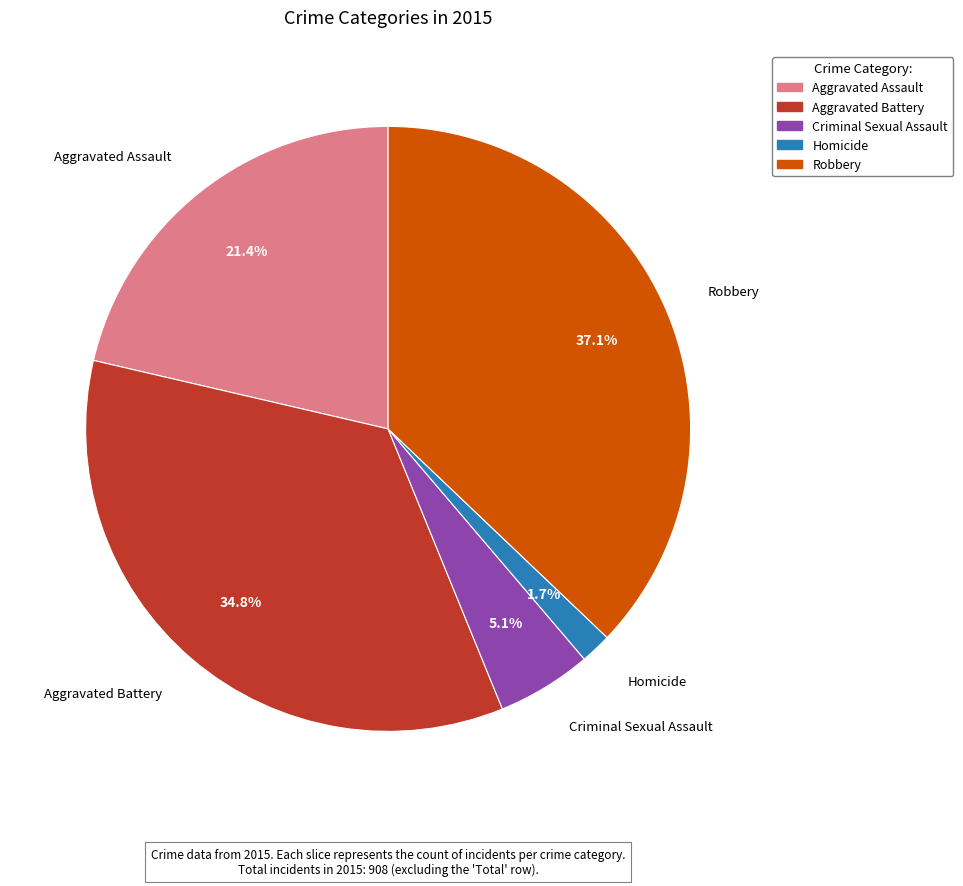

To the nearest percent, what is the difference between the largest and smallest slice percentages?

35%